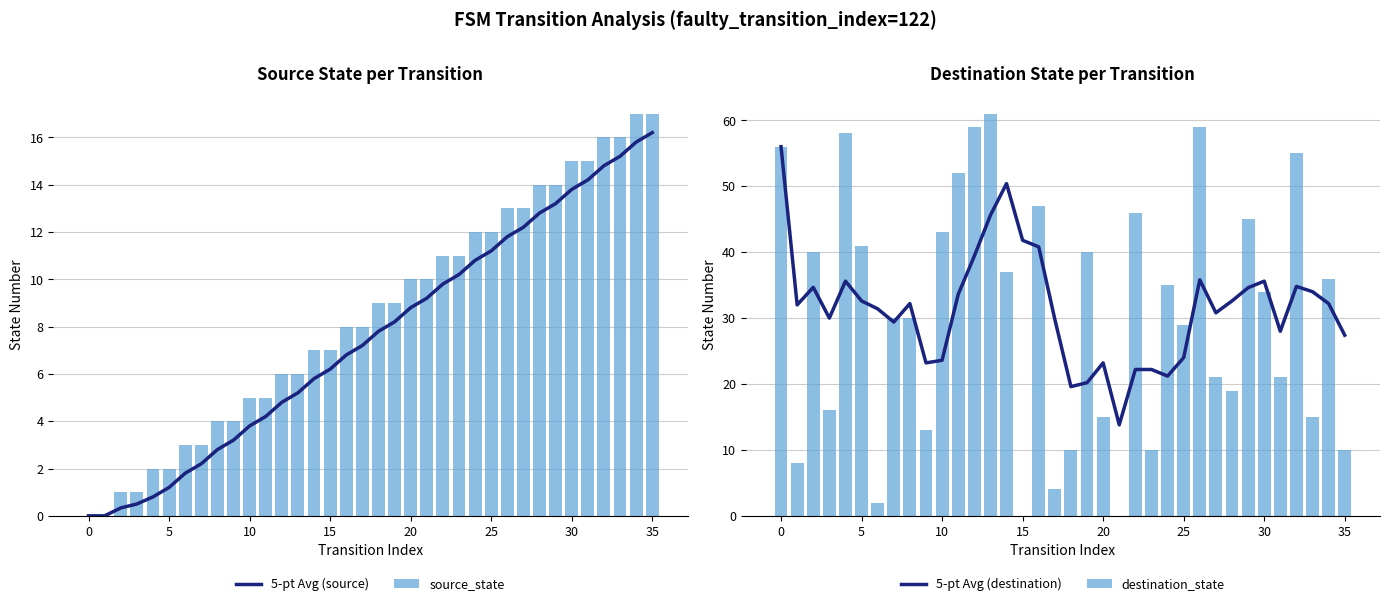

Between 20 and 24, which series saw the biggest shift?

destination_state